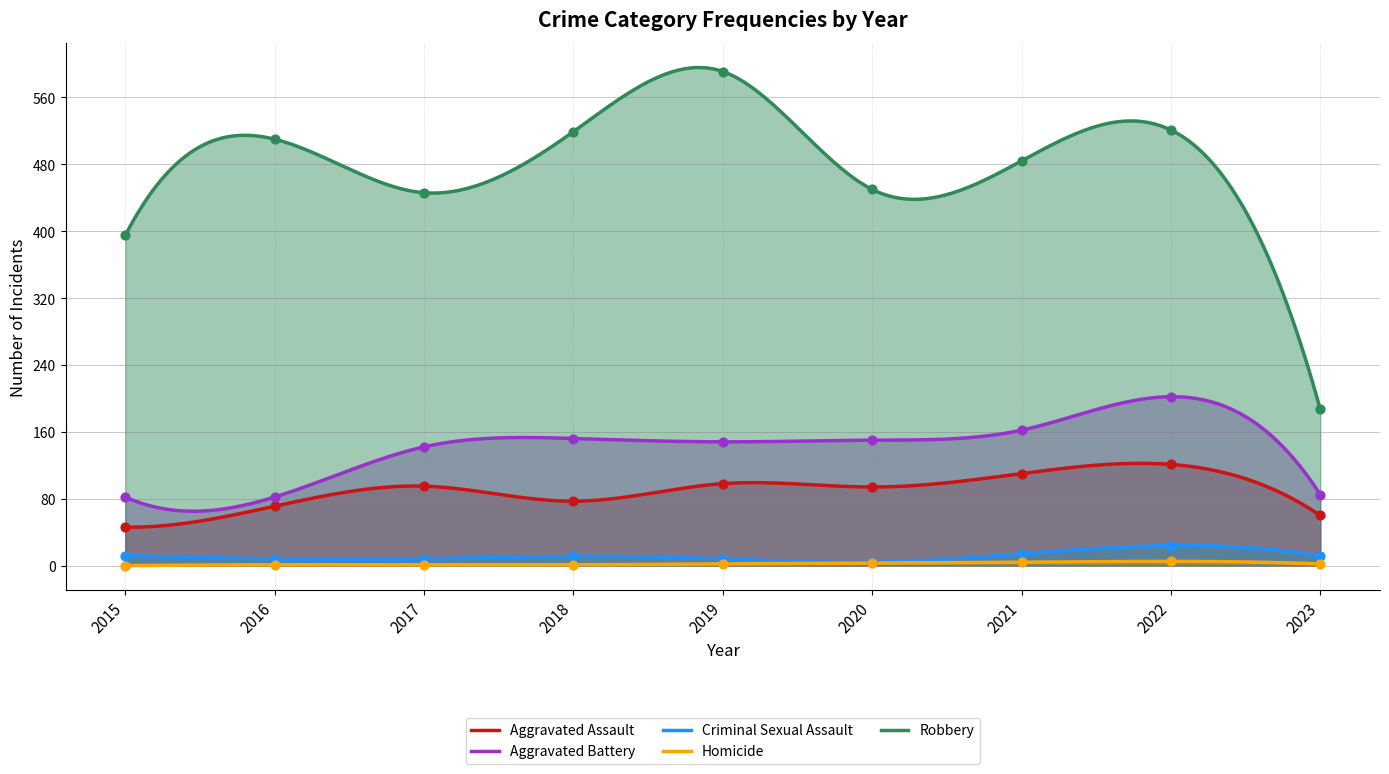

What are all the series names shown in the legend?

Aggravated Assault, Aggravated Battery, Criminal Sexual Assault, Homicide, Robbery